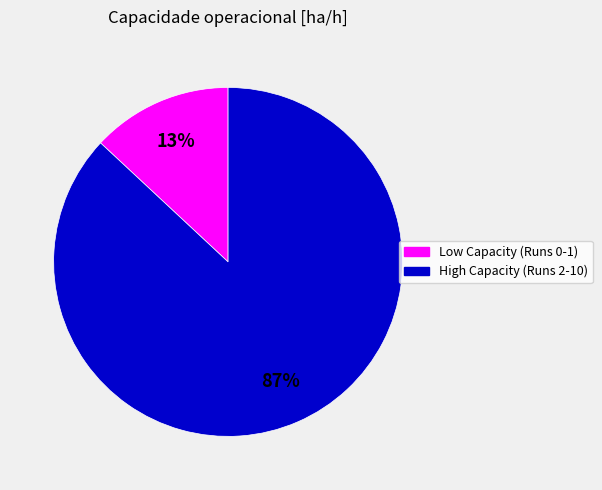

To the nearest percent, what is the difference between the largest and smallest slice percentages?

74%